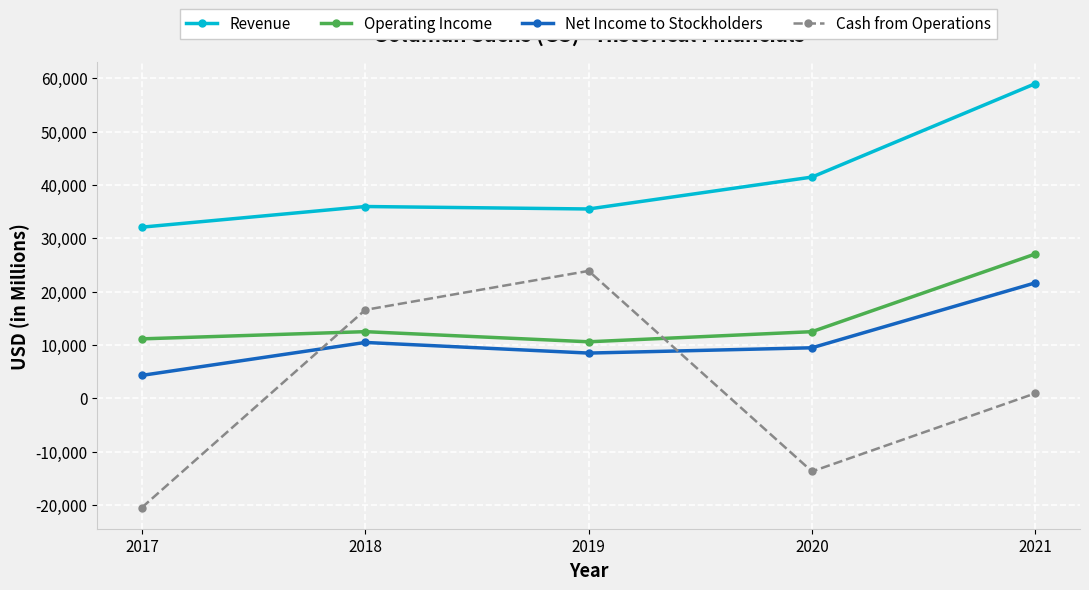

Between 2017 and 2020, which series saw the biggest shift?

Revenue